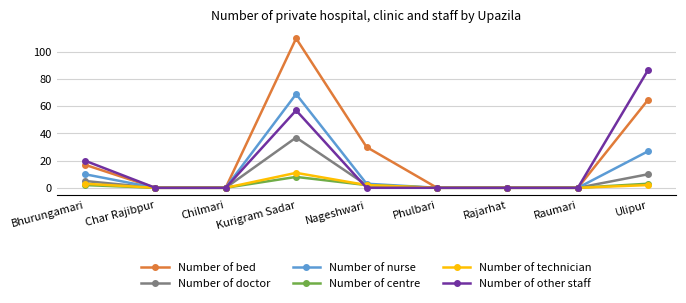

What position from the left is Bhurungamari?

1